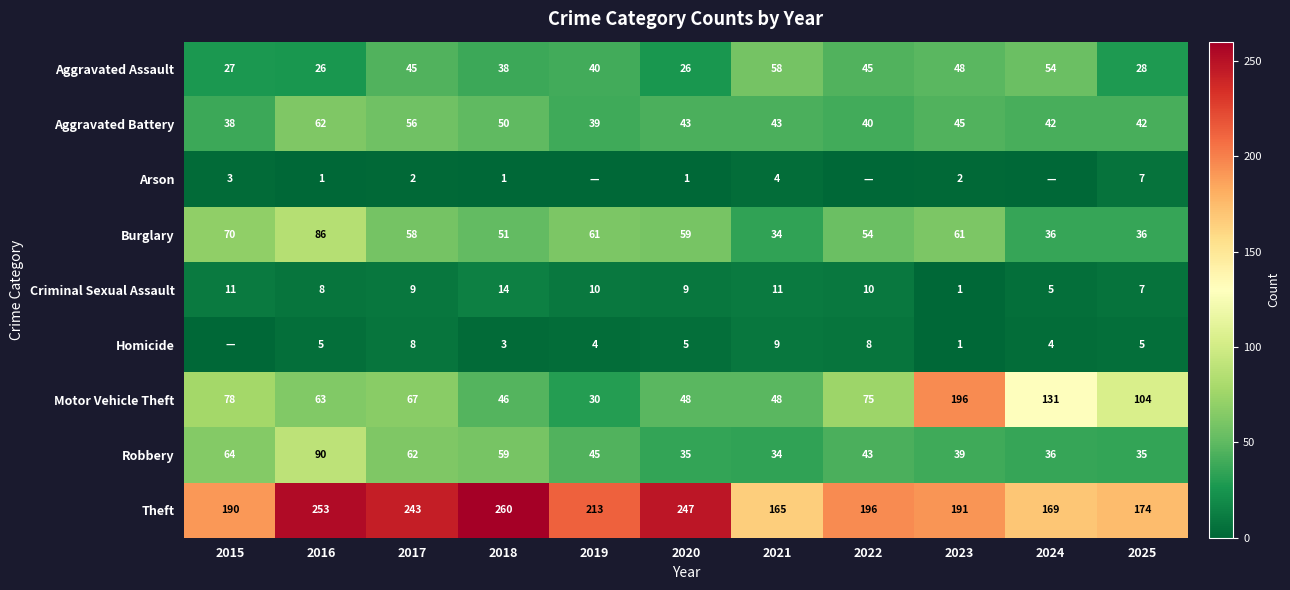

Is the value of Burglary at 2017 greater than the value of Motor Vehicle Theft at 2019?

Yes